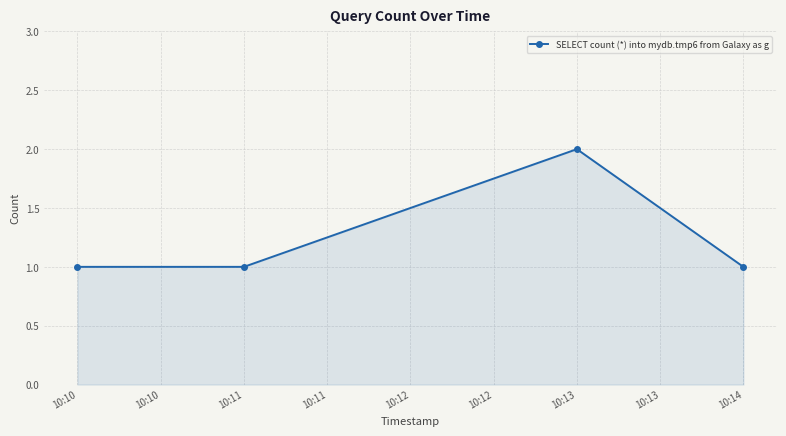

What is the average value?

1